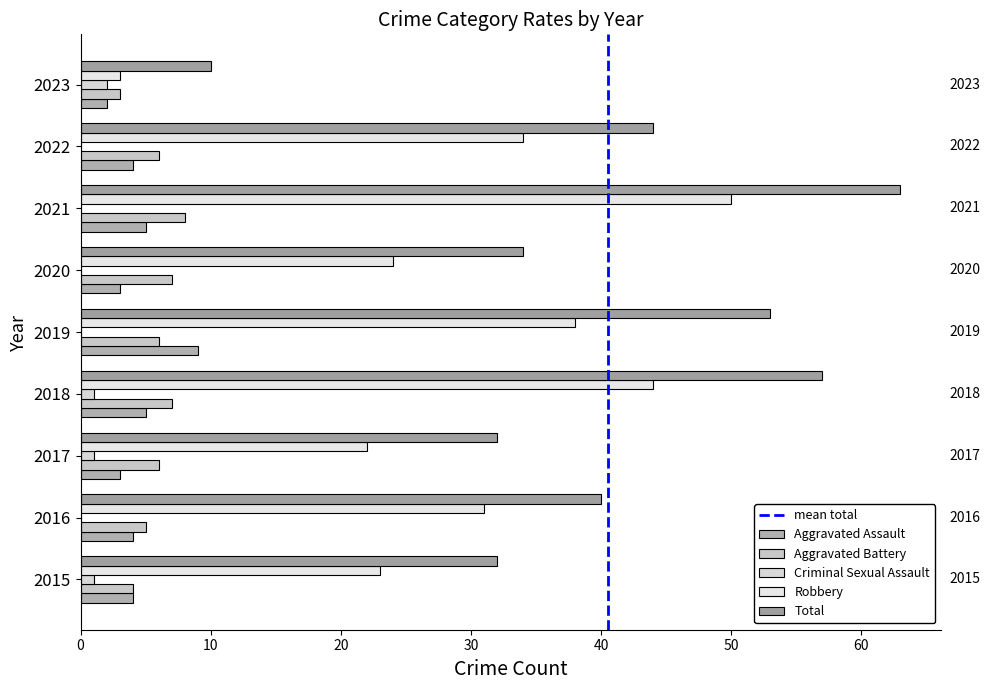

How many values in the Aggravated Assault series exceed 4?

3